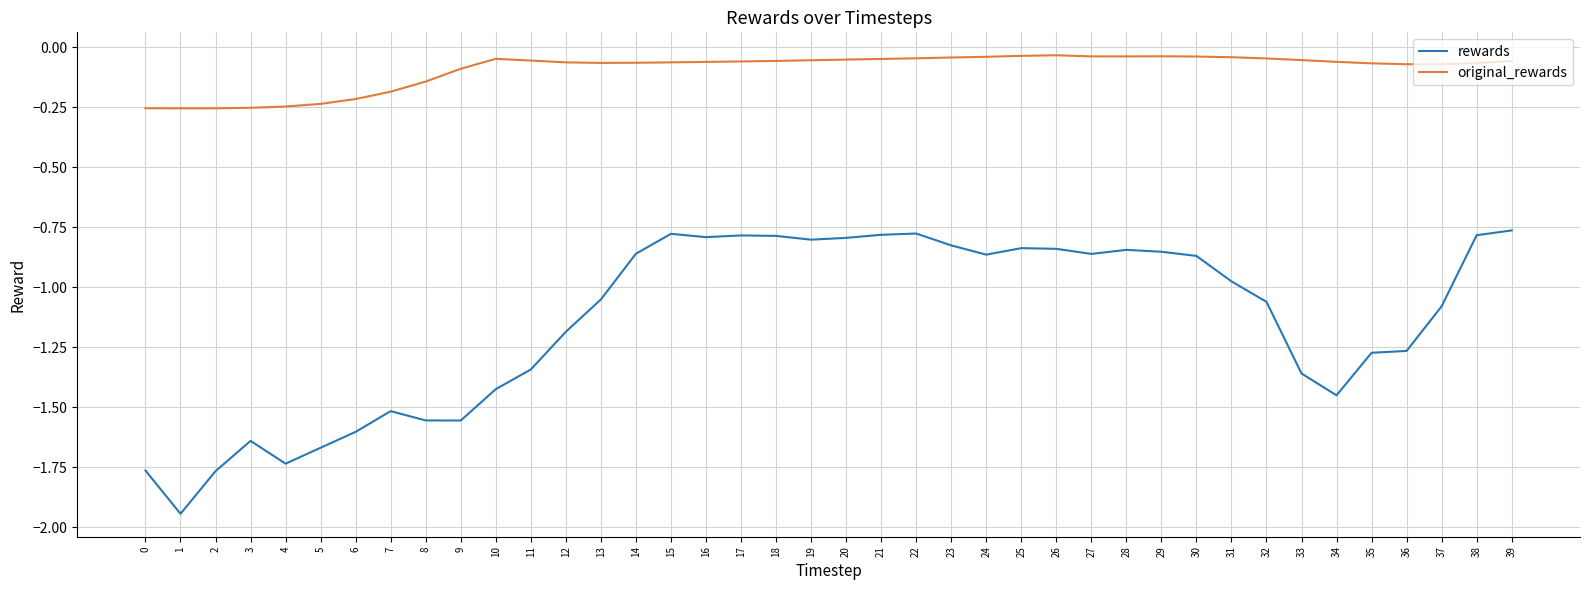

True or false: original_rewards and rewards cross at least once.

False